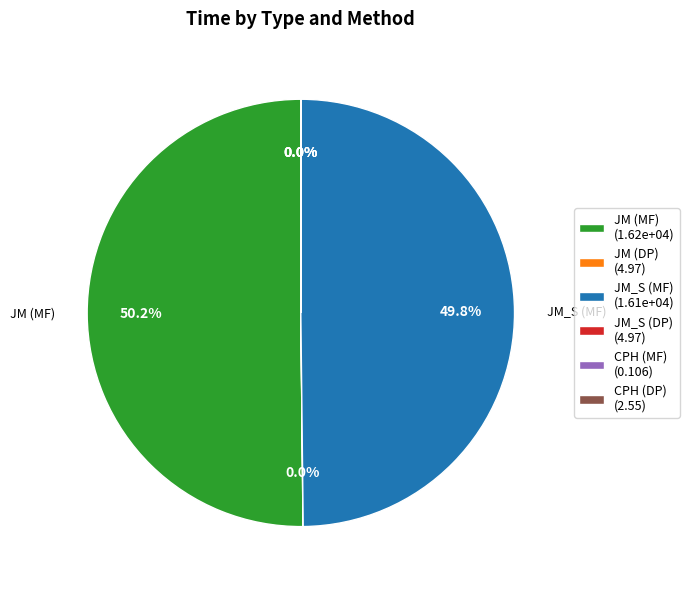

What is the total percentage of JM_S (MF) (1.61e+04) and JM (MF) (1.62e+04)?

100.0%